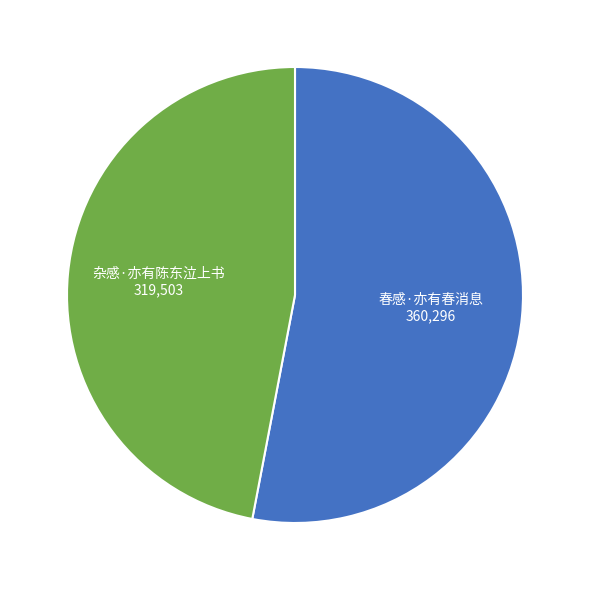

Count the number of slices in the pie.

2